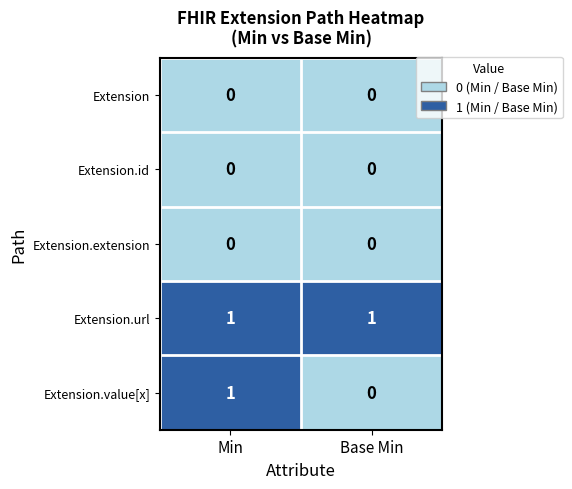

Which series has the widest spread of values?

Extension.value[x]